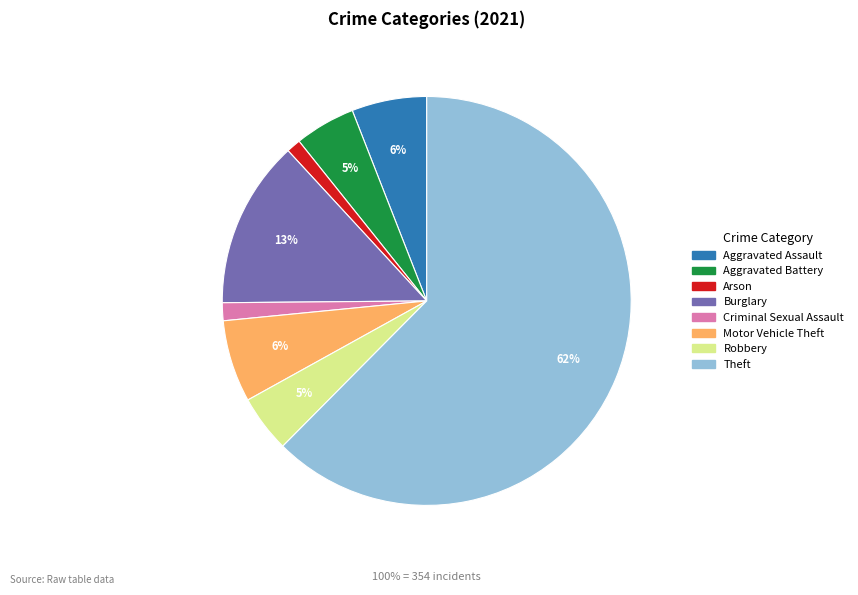

What is the change in value from Aggravated Battery to Robbery?

-1